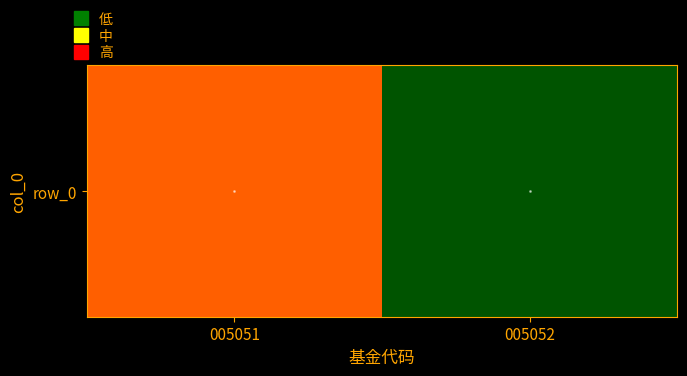

Reading left to right, list all the values displayed in this chart.

005051=1.7	005052=0.5